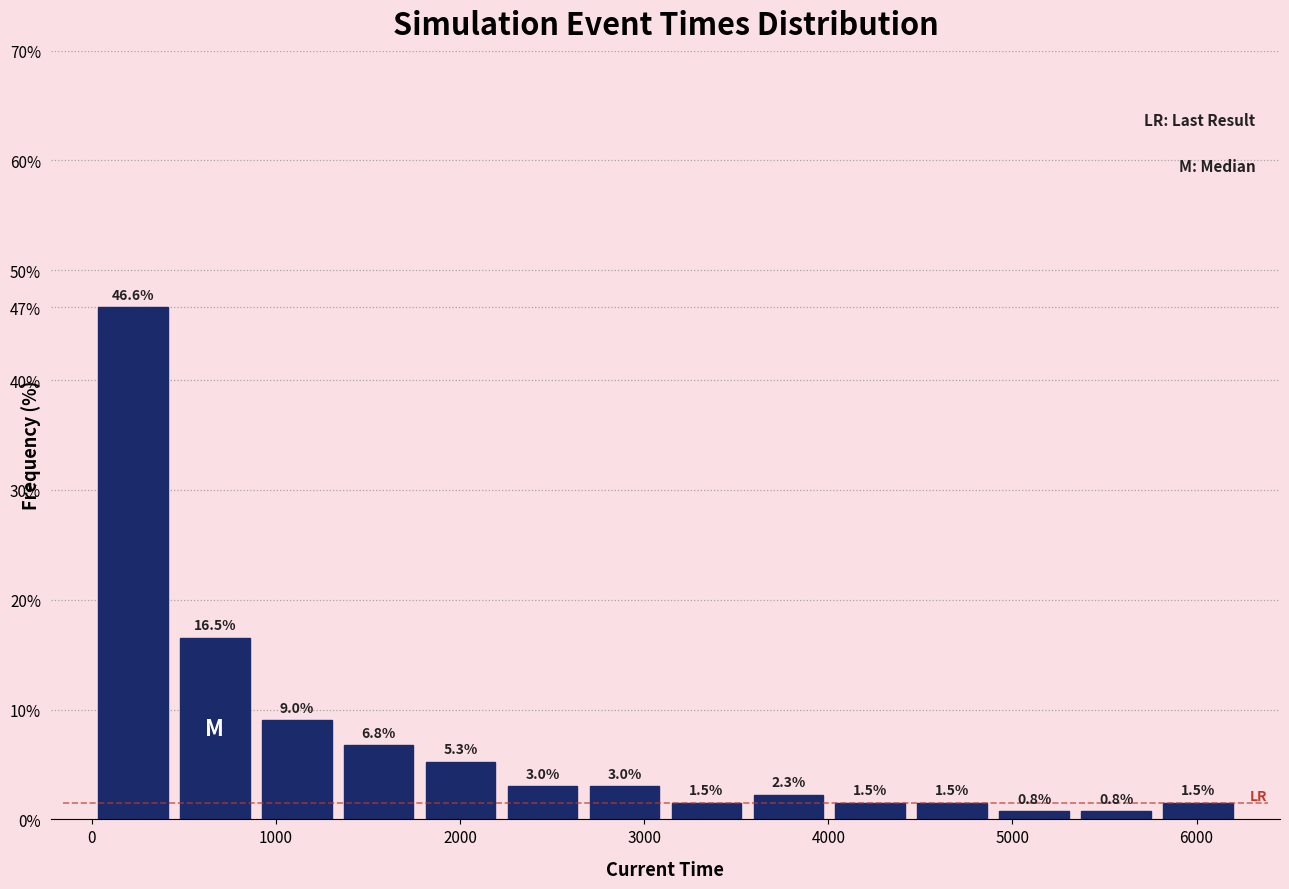

Reading left to right, transcribe this chart: for each bar, give the range it covers on the x-axis and its height. The bar edges are not printed on the chart, so give them approximately, as read against the axis.

0 to 400: 46.6
400 to 900: 16.5
900 to 1300: 9.0
1300 to 1800: 6.8
1800 to 2200: 5.3
2200 to 2700: 3.0
2700 to 3100: 3.0
3100 to 3600: 1.5
3600 to 4000: 2.3
4000 to 4500: 1.5
4500 to 4900: 1.5
4900 to 5300: 0.8
5300 to 5800: 0.8
5800 to 6200: 1.5